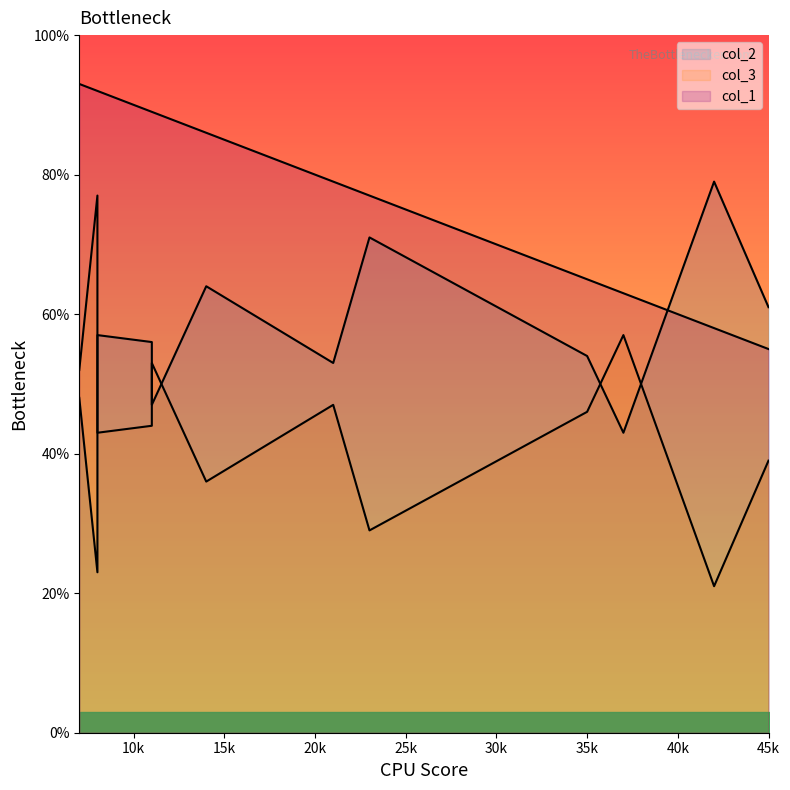

What is the difference between the second highest and minimum values in the col_1 series?

37